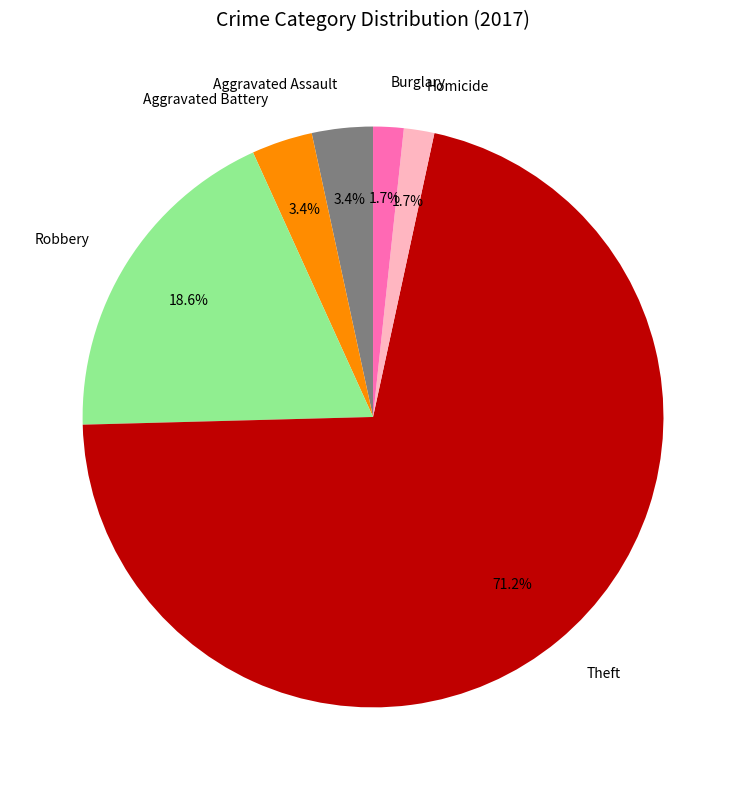

Which has a higher value, Theft or Aggravated Assault?

Theft